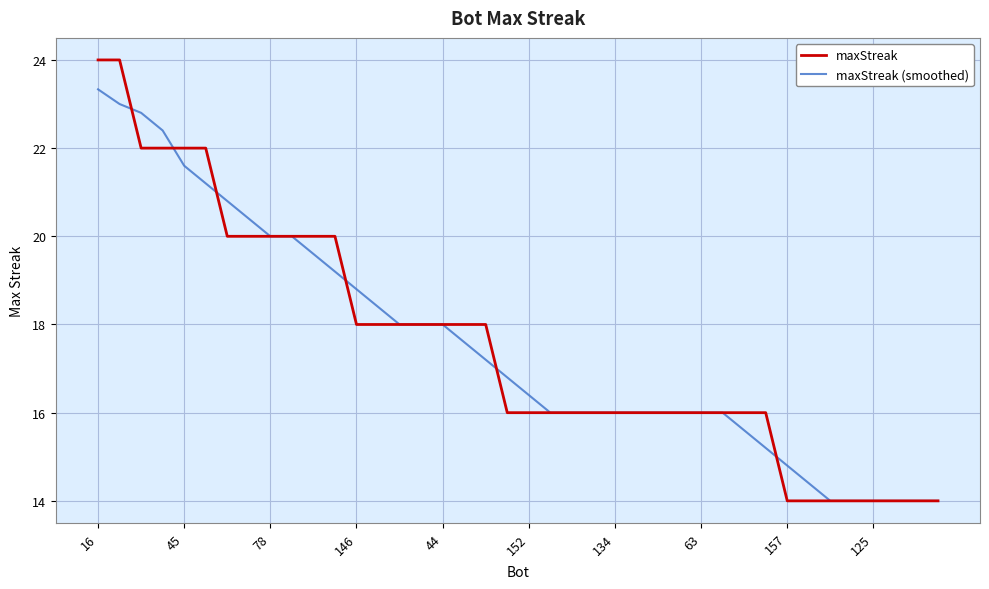

Rank the series by their maximum value, from lowest to highest.

maxStreak (smoothed), maxStreak